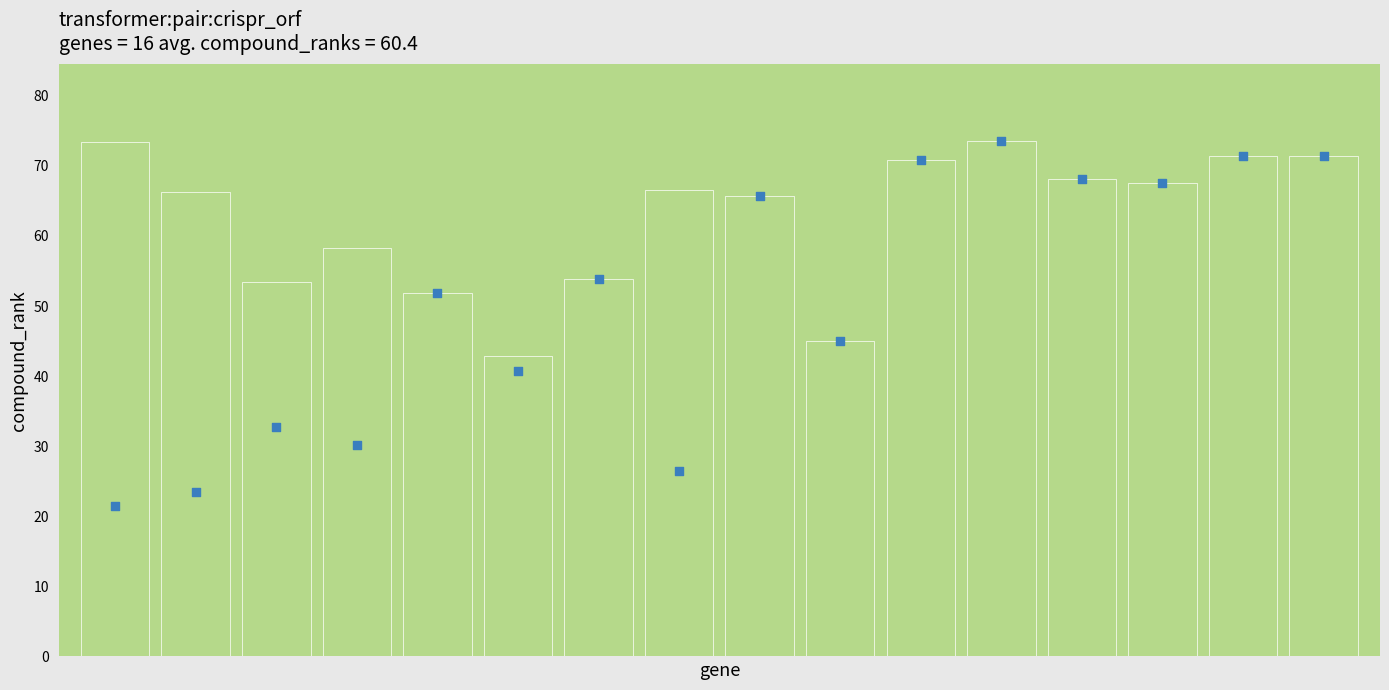

At how many categories does at least one series exceed 36?

16